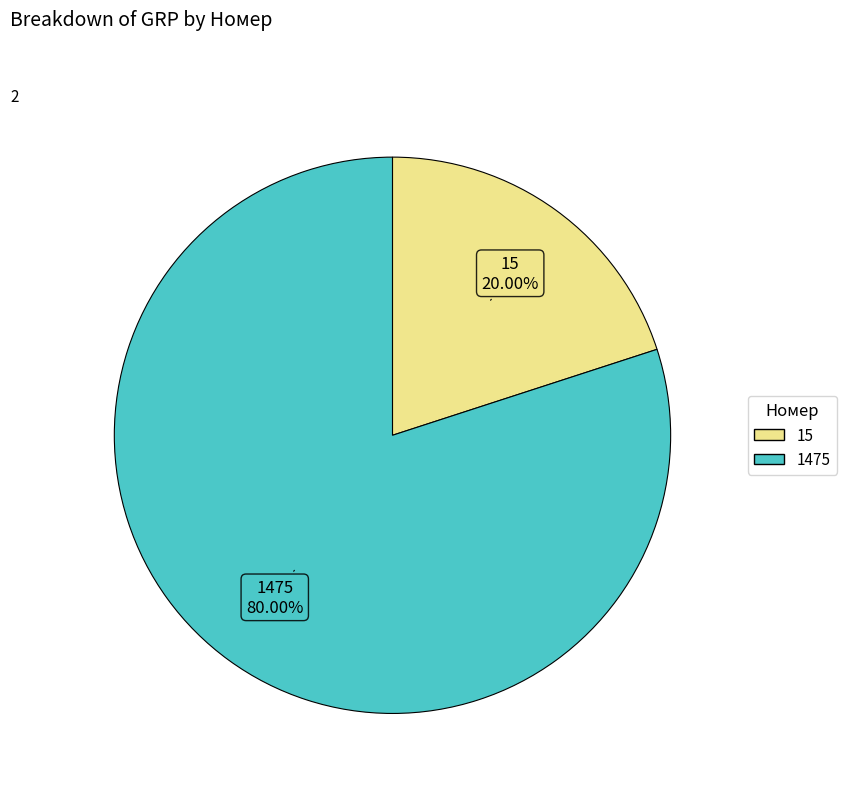

Combined, do 1475 and 15 account for over 50%?

Yes